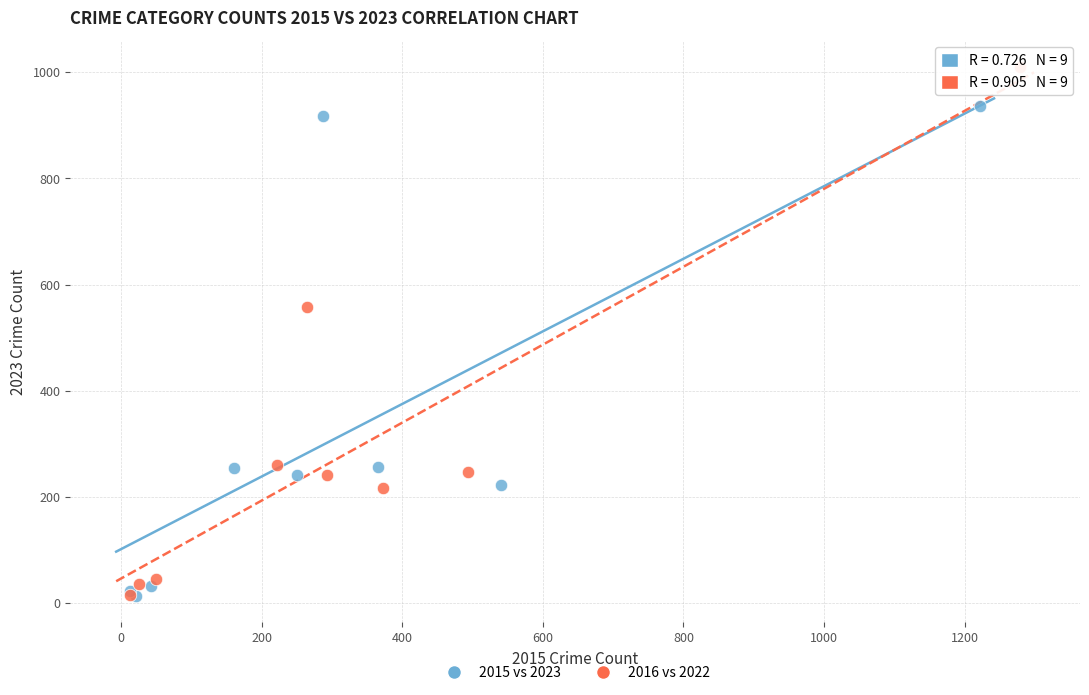

What are all the series names shown in the legend?

2015 vs 2023, 2016 vs 2022